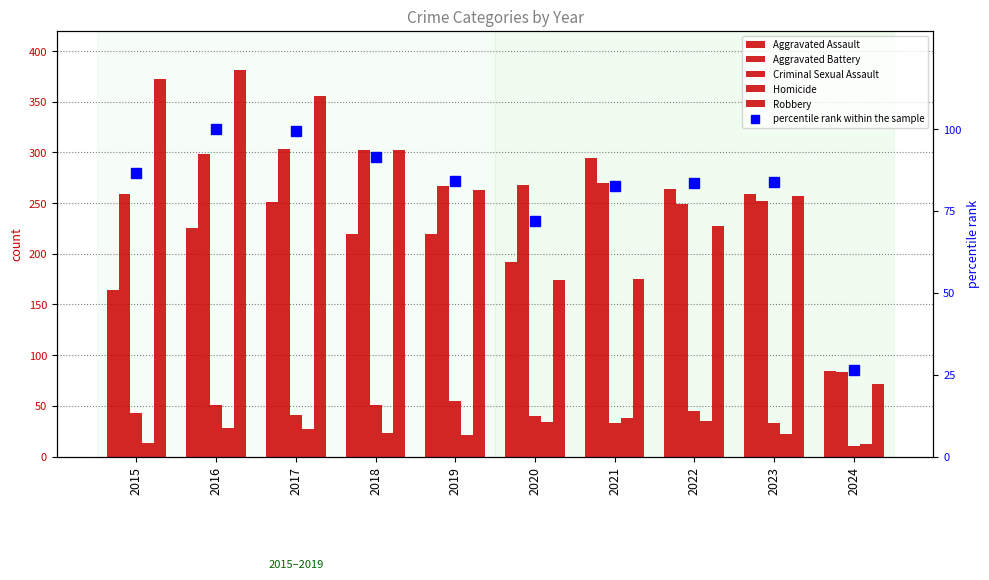

Reading left to right, extract all data points from this chart.

Aggravated Assault: 2015=164.0	2016=225.0	2017=251.0	2018=220.0	2019=220.0	2020=192.0	2021=295.0	2022=264.0	2023=259.0	2024=84.0
Aggravated Battery: 2015=259.0	2016=298.0	2017=303.0	2018=302.0	2019=267.0	2020=268.0	2021=270.0	2022=249.0	2023=252.0	2024=83.0
Criminal Sexual Assault: 2015=43.0	2016=51.0	2017=41.0	2018=51.0	2019=55.0	2020=40.0	2021=33.0	2022=45.0	2023=33.0	2024=10.0
Homicide: 2015=13.0	2016=28.0	2017=27.0	2018=23.0	2019=21.0	2020=34.0	2021=38.0	2022=35.0	2023=22.0	2024=12.0
Robbery: 2015=372.0	2016=381.0	2017=356.0	2018=302.0	2019=263.0	2020=174.0	2021=175.0	2022=227.0	2023=257.0	2024=72.0
percentile rank within the sample: 2015=86.6	2016=100.0	2017=99.5	2018=91.4	2019=84.0	2020=72.0	2021=82.5	2022=83.4	2023=83.7	2024=26.6